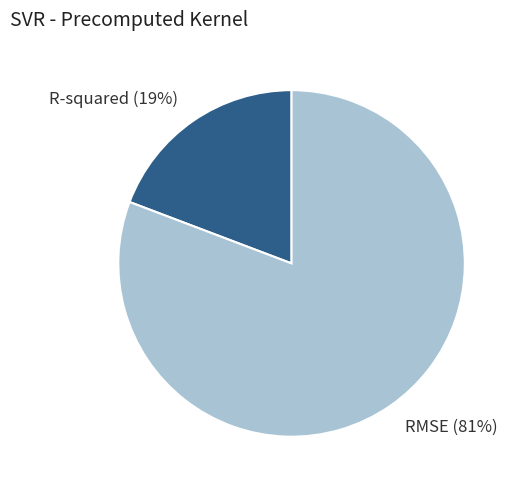

Count the number of slices in the pie.

2